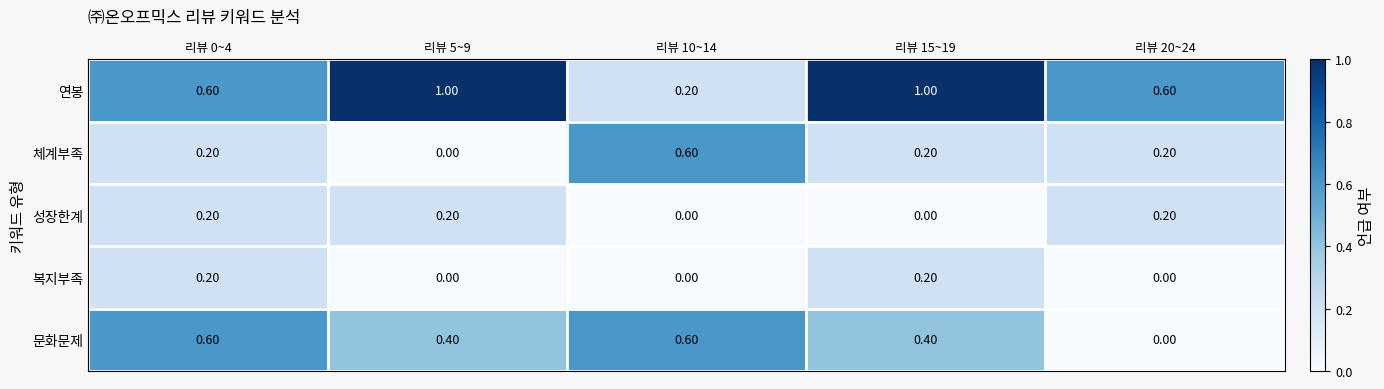

Which series changed the most between 리뷰 0~4 and 리뷰 5~9?

연봉